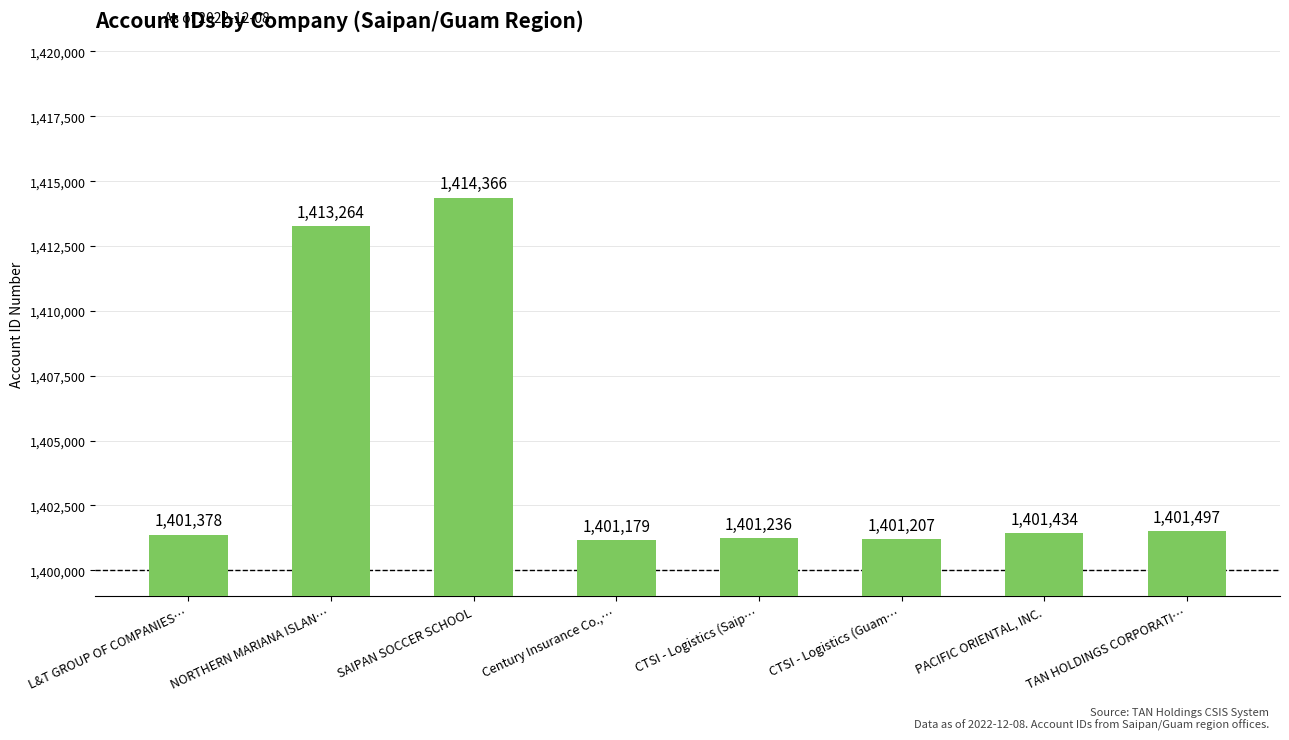

Are the bars horizontal?

No